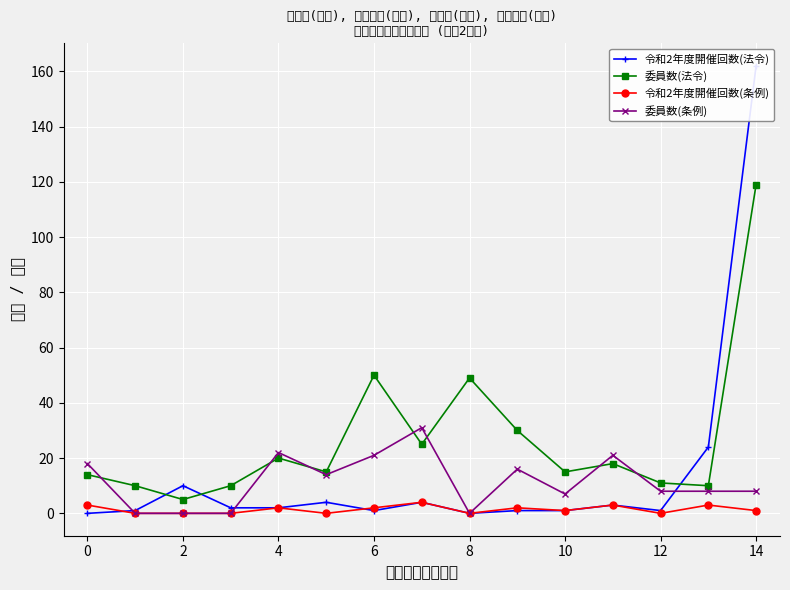

The 委員数(法令) series shows 18 at 6. True or false?

False